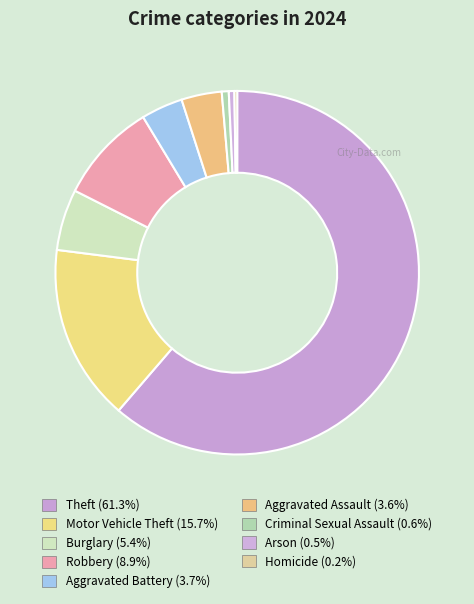

What percentage do Criminal Sexual Assault and Aggravated Battery together represent?

4.3%